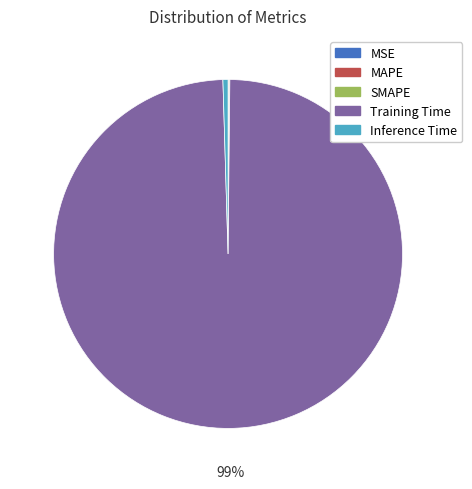

Is it true that Training Time is 99% of the pie?

True